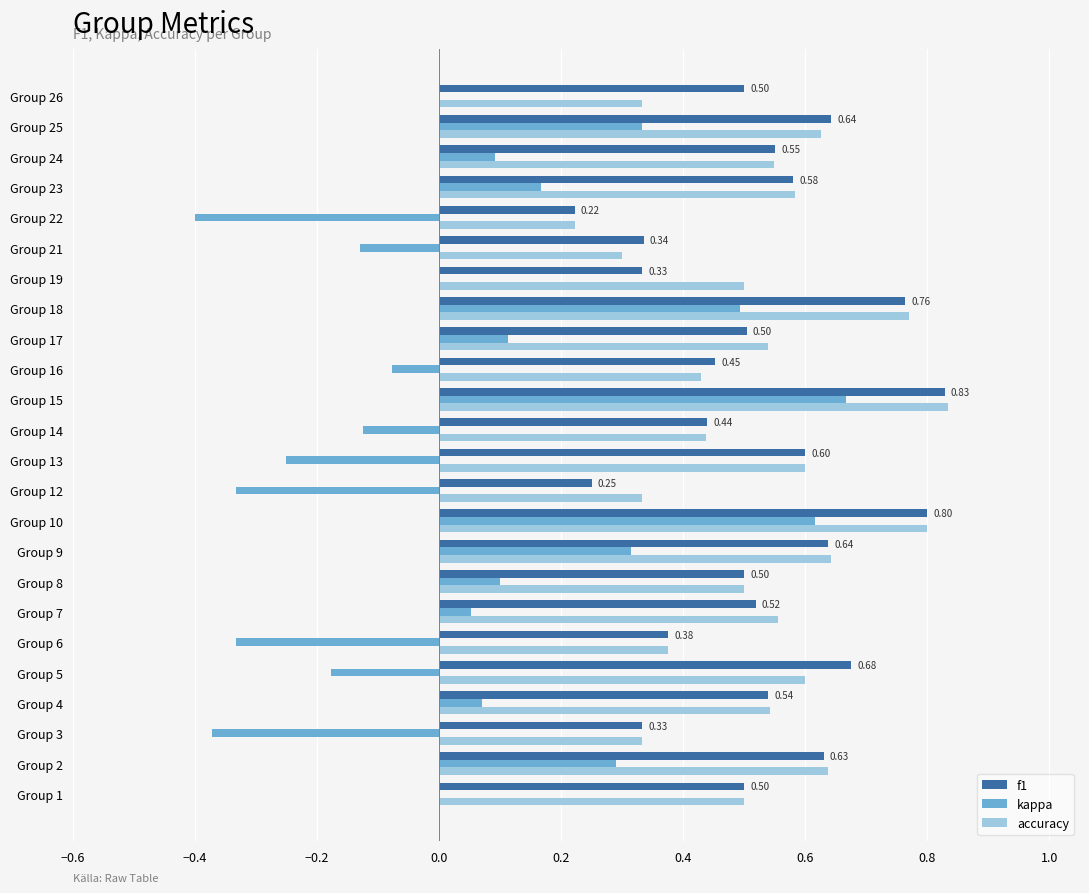

What is the total value across all series at Group 17?

1.2